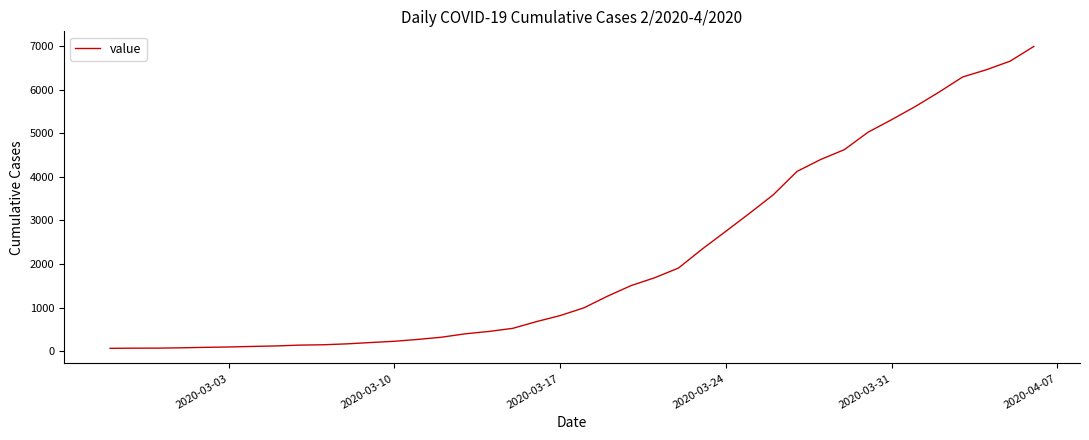

What is the maximum value shown in the chart?

6995